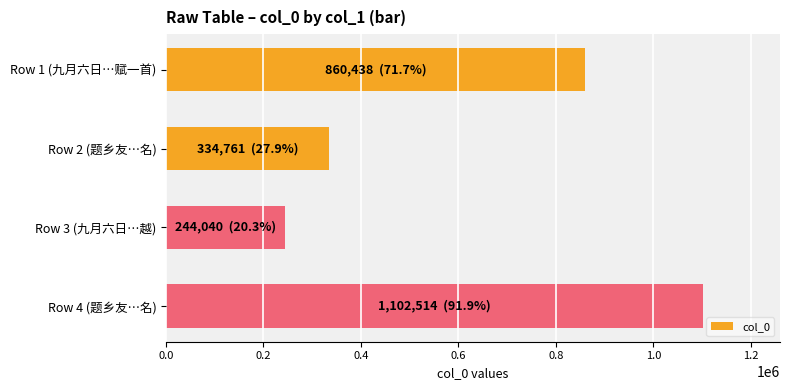

Approximately how many times larger is the value at Row 1 (九月六日…赋一首) compared to Row 3 (九月六日…越)?

3.5